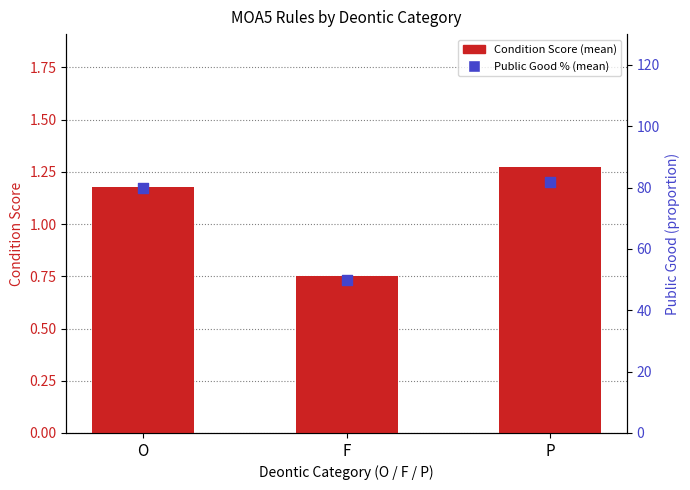

What are all the series names shown in the legend?

Condition Score, Public Good %